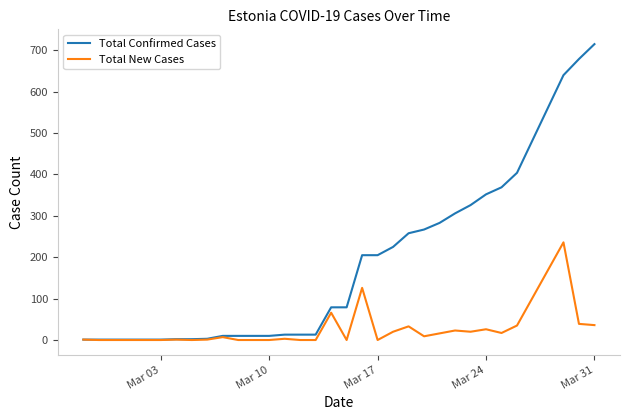

Which series has the largest total across all categories?

Total Confirmed Cases